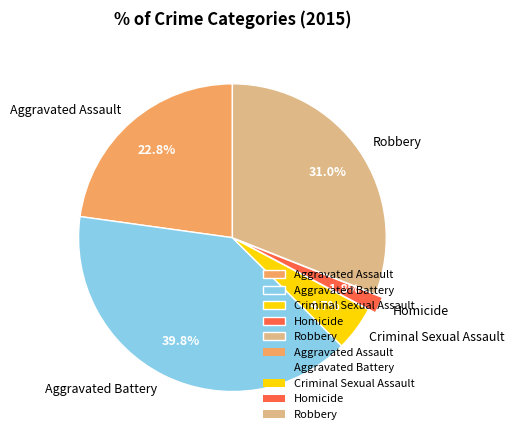

To the nearest percent, what portion does Aggravated Battery represent?

40%